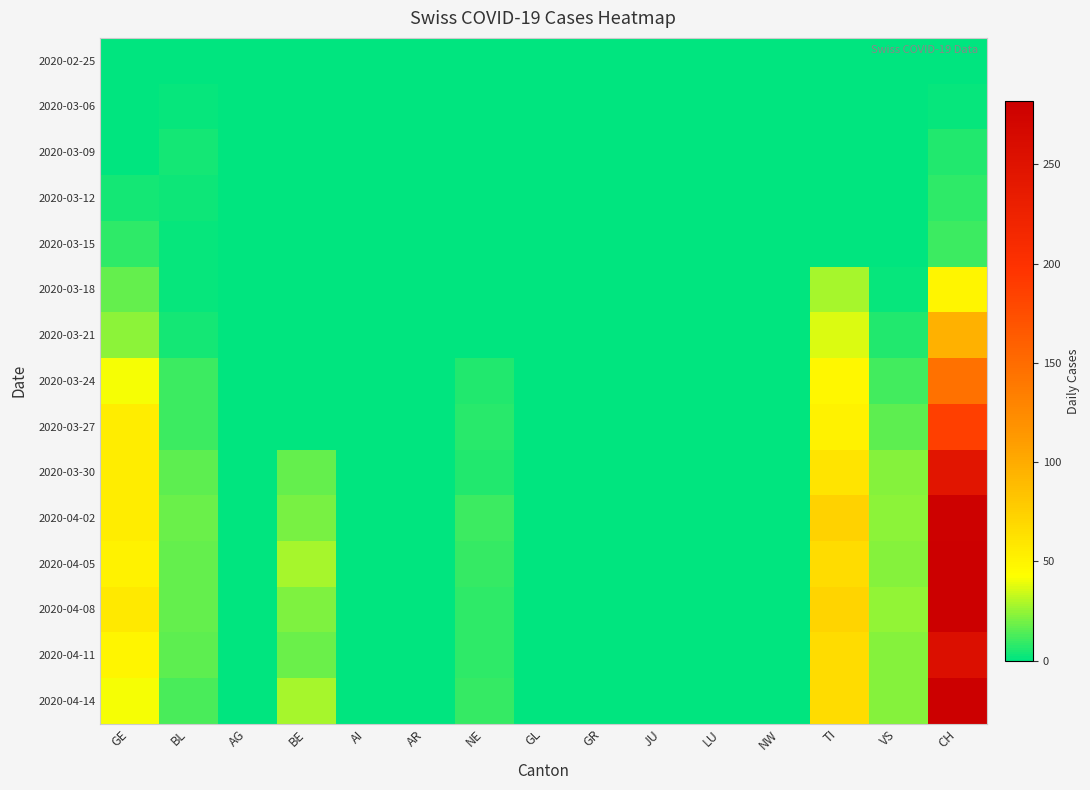

Which category has the highest value across all series?

CH